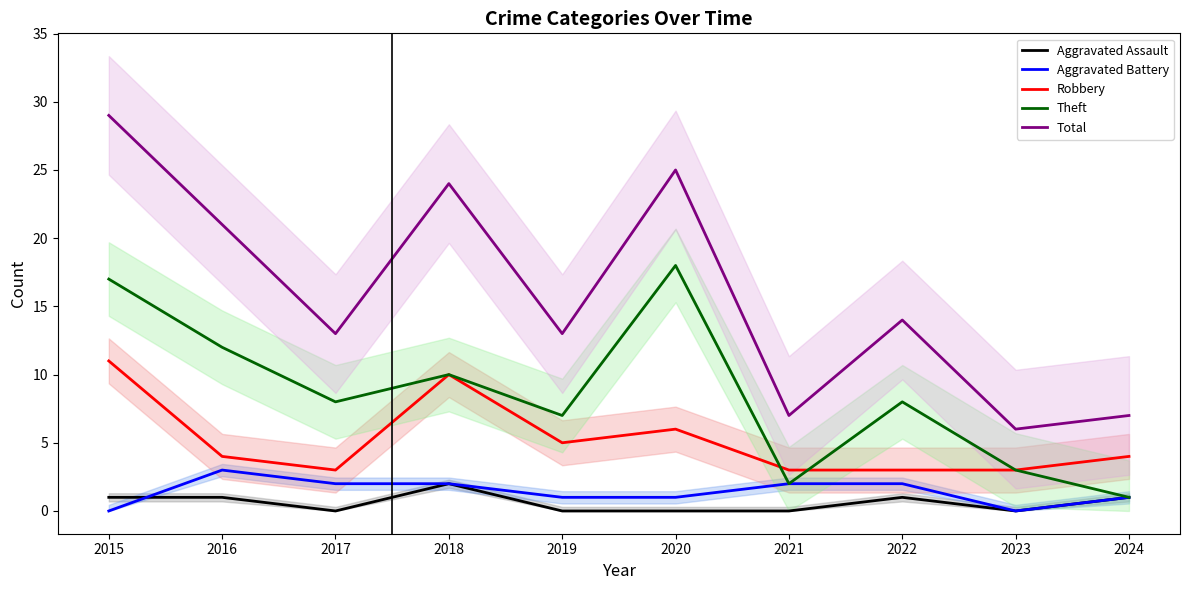

Reading right to left, what are all the values shown in this chart?

Aggravated Assault: 1	0	1	0	0	0	2	0	1	1
Aggravated Battery: 1	0	2	2	1	1	2	2	3	0
Robbery: 4	3	3	3	6	5	10	3	4	11
Theft: 1	3	8	2	18	7	10	8	12	17
Total: 7	6	14	7	25	13	24	13	21	29